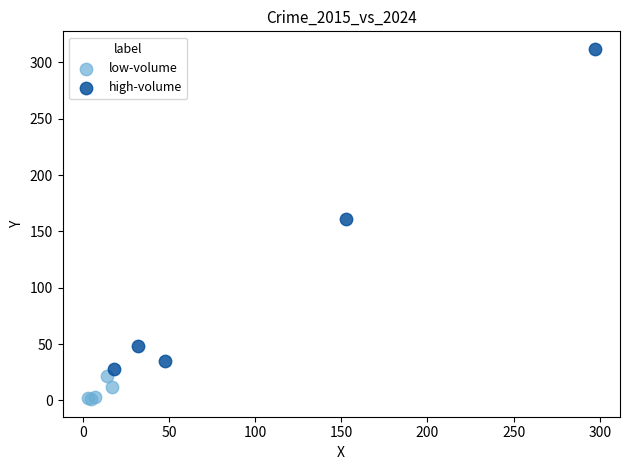

Which series contains the lowest Y value?

low-volume